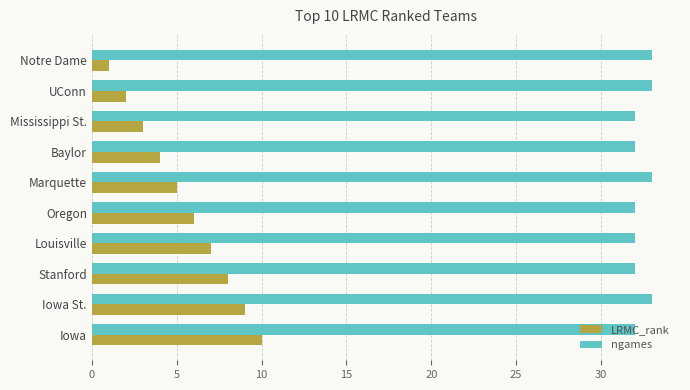

List the labels in order of LRMC_rank value, largest first.

Iowa, Iowa St., Stanford, Louisville, Oregon, Marquette, Baylor, Mississippi St., UConn, Notre Dame